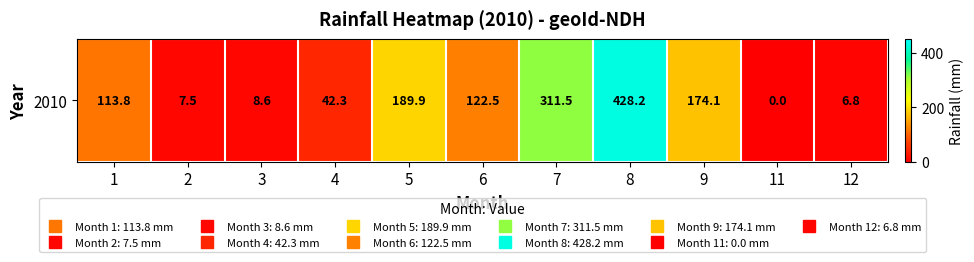

The chart shows a value of 311.5 at 7. True or false?

True